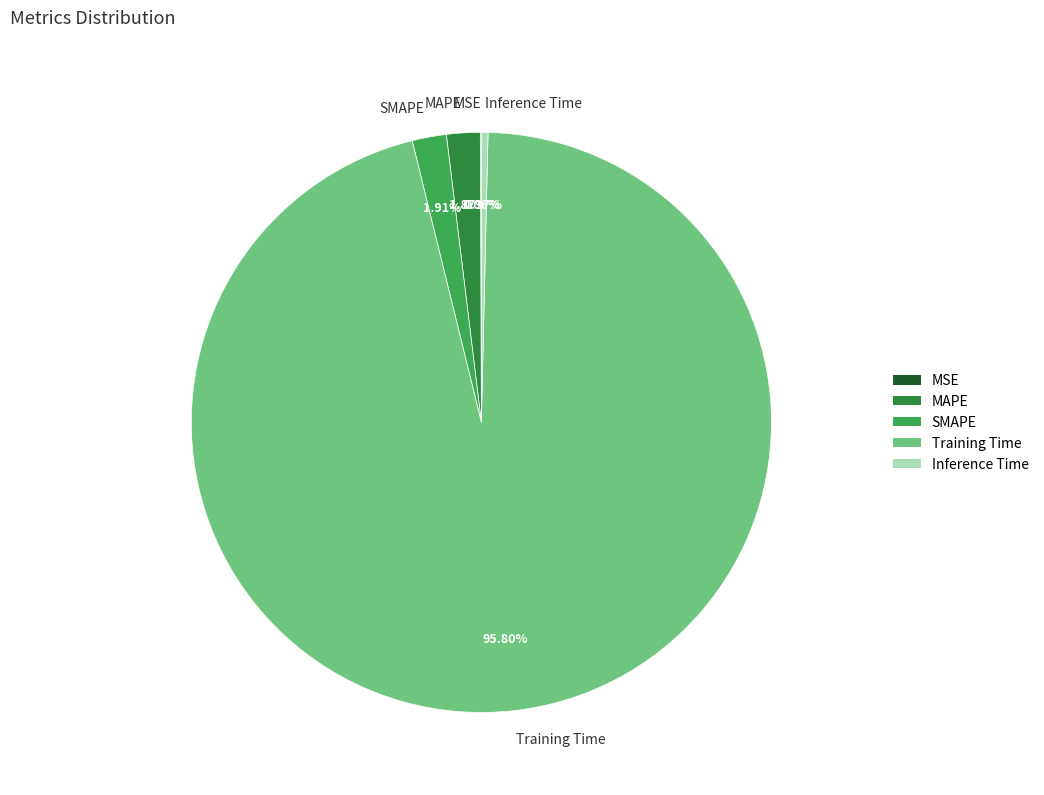

To the nearest percent, what is the combined percentage of Inference Time and SMAPE?

2%